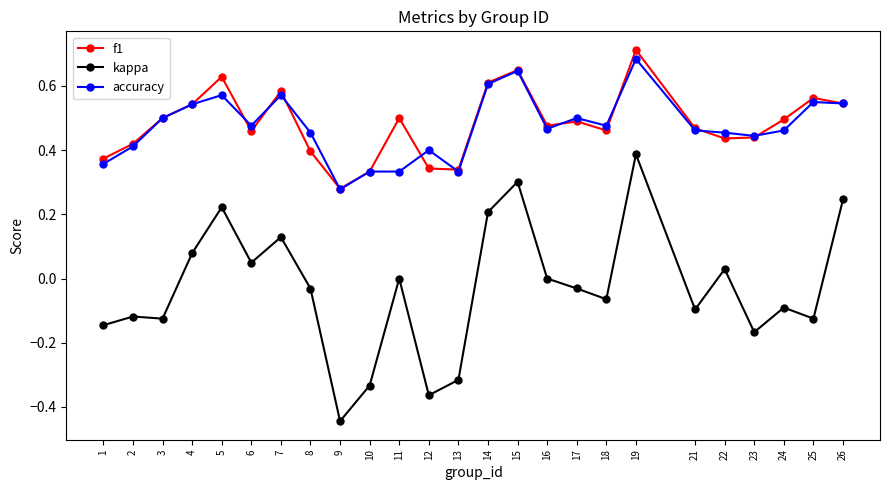

Rank the series by their maximum value, from lowest to highest.

kappa, accuracy, f1